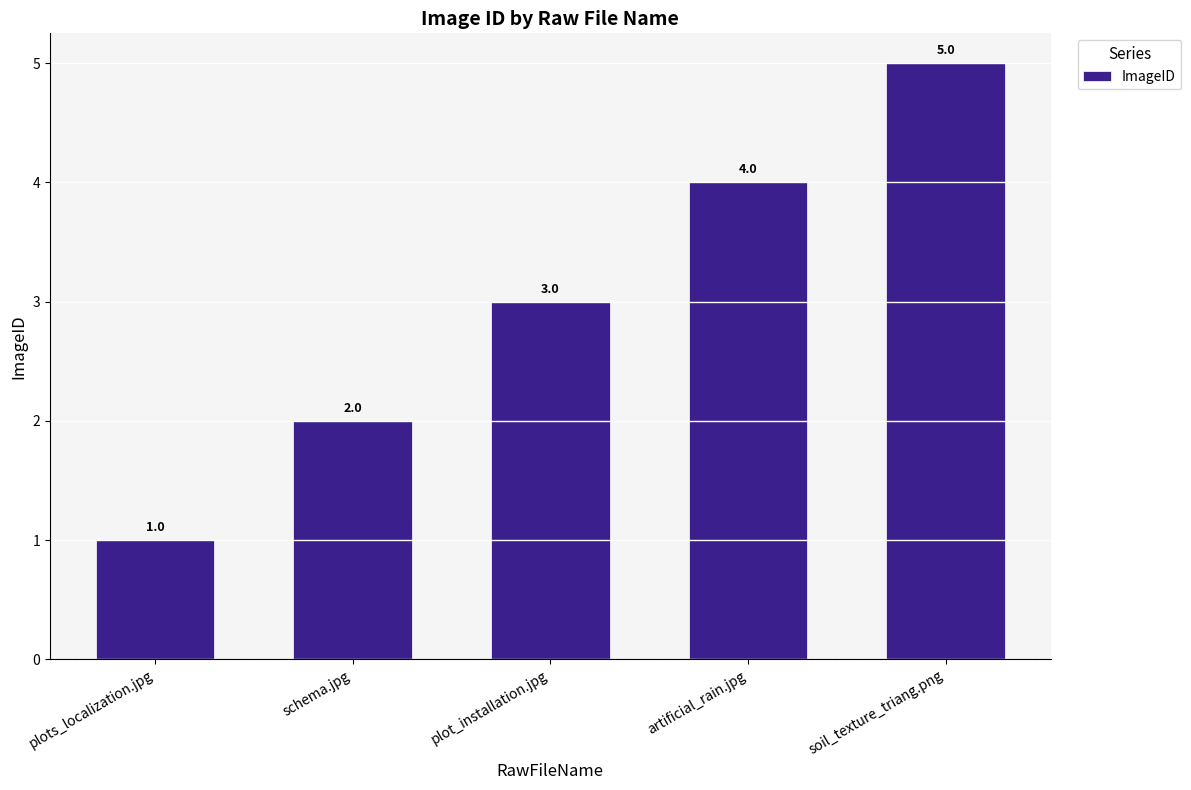

Does the chart contain stacked bars?

No